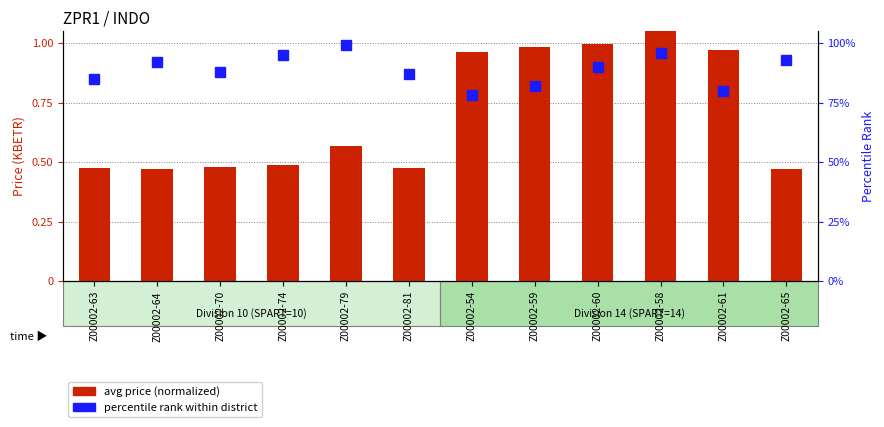

True or false: avg price (normalized) has a value of 1.8 at Z00002-60.

False